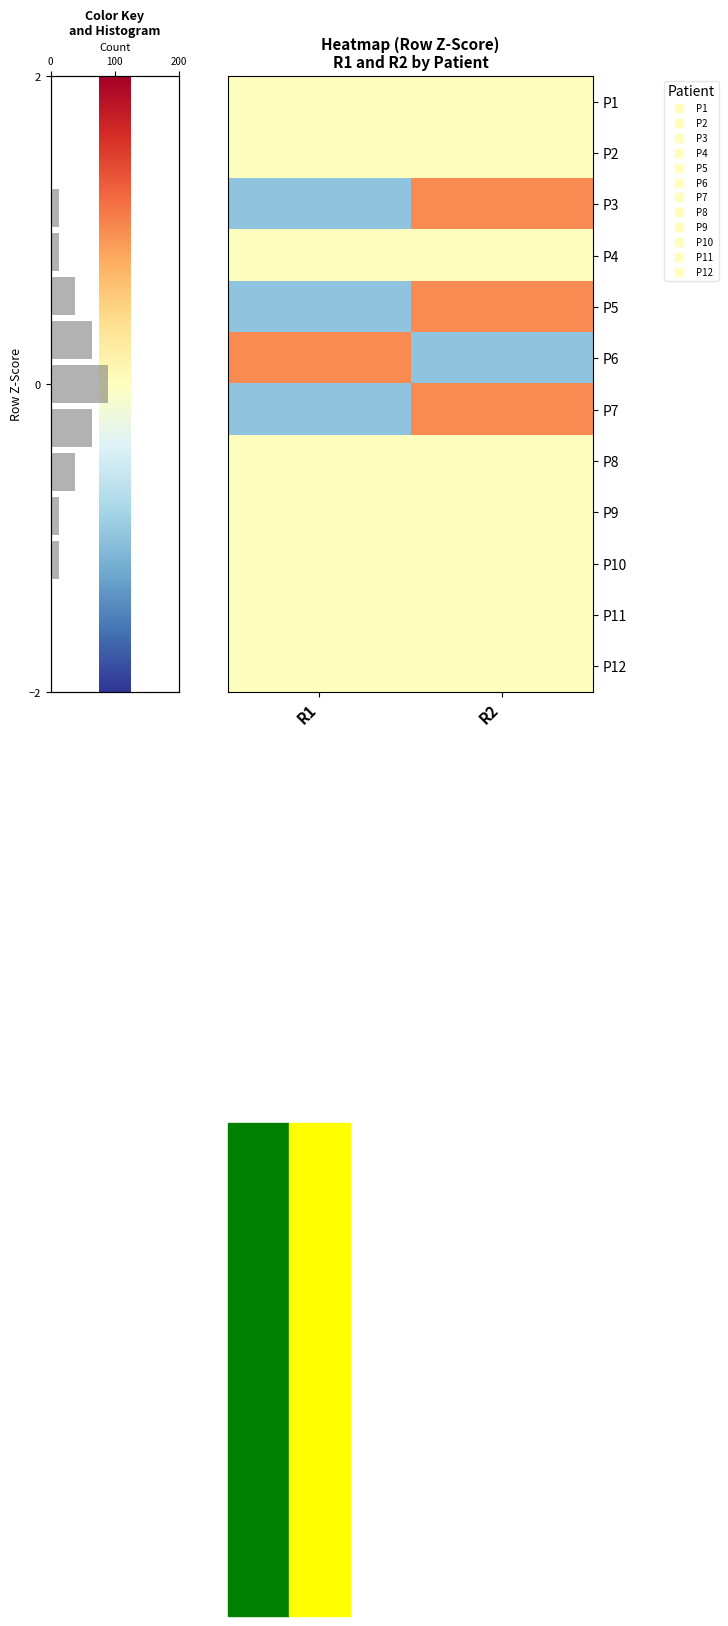

Reading left to right, list all the values displayed in this chart.

row_0: −2=0	0=0
row_1: −2=0	0=0
row_2: −2=-1	0=1
row_3: −2=0	0=0
row_4: −2=-1	0=1
row_5: −2=1	0=-1
row_6: −2=-1	0=1
row_7: −2=0	0=0
row_8: −2=0	0=0
row_9: −2=0	0=0
row_10: −2=0	0=0
row_11: −2=0	0=0